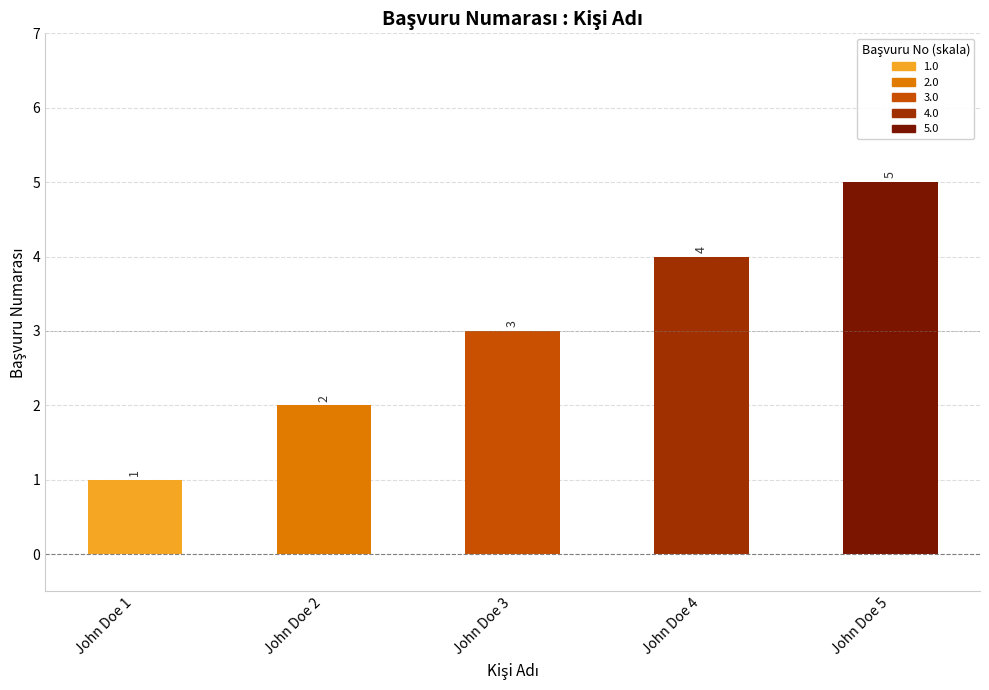

The value at John Doe 2 is 2. True or false?

True